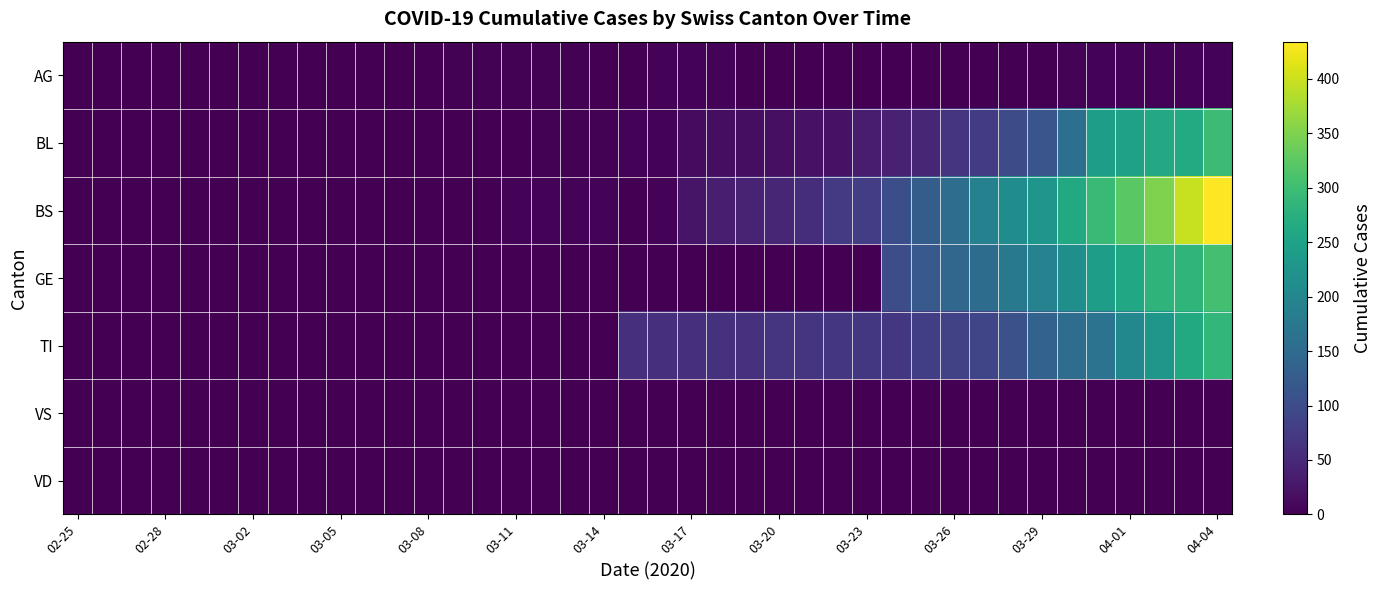

At how many categories does at least one series exceed 311?

4